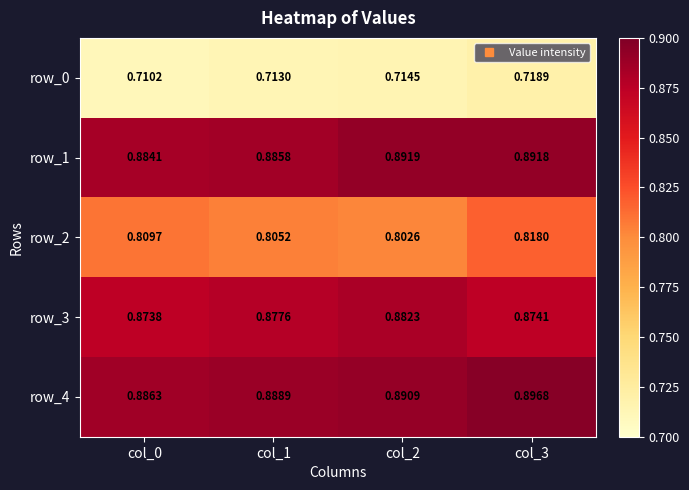

Which series has the largest total across all categories?

row_4